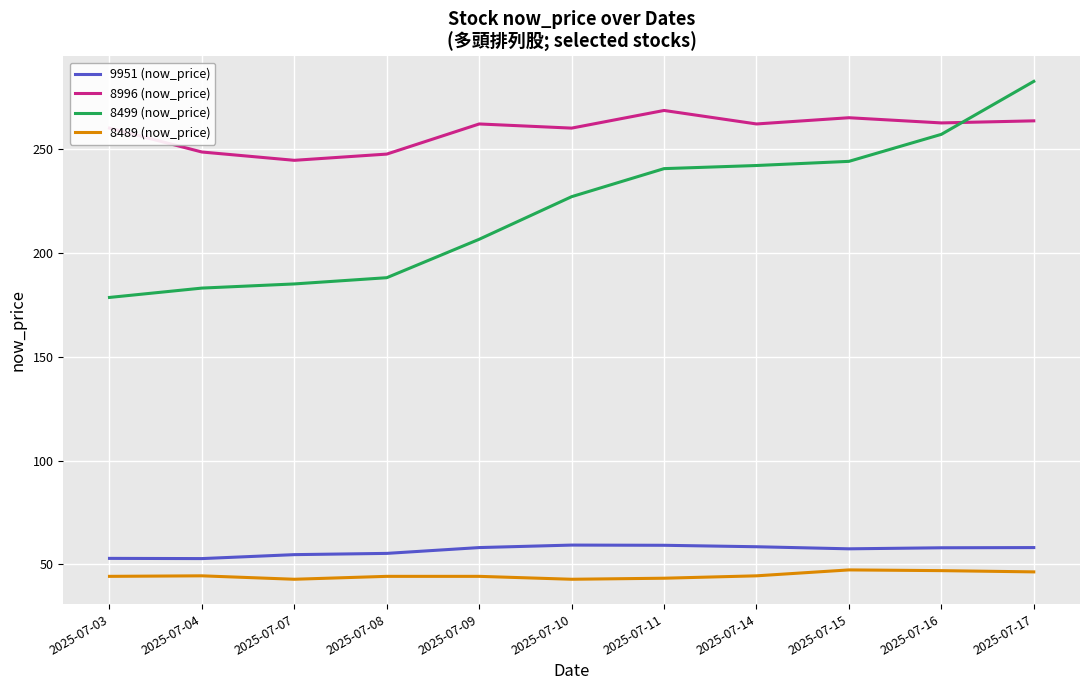

At which category is the sum across all series the highest?

2025-07-17